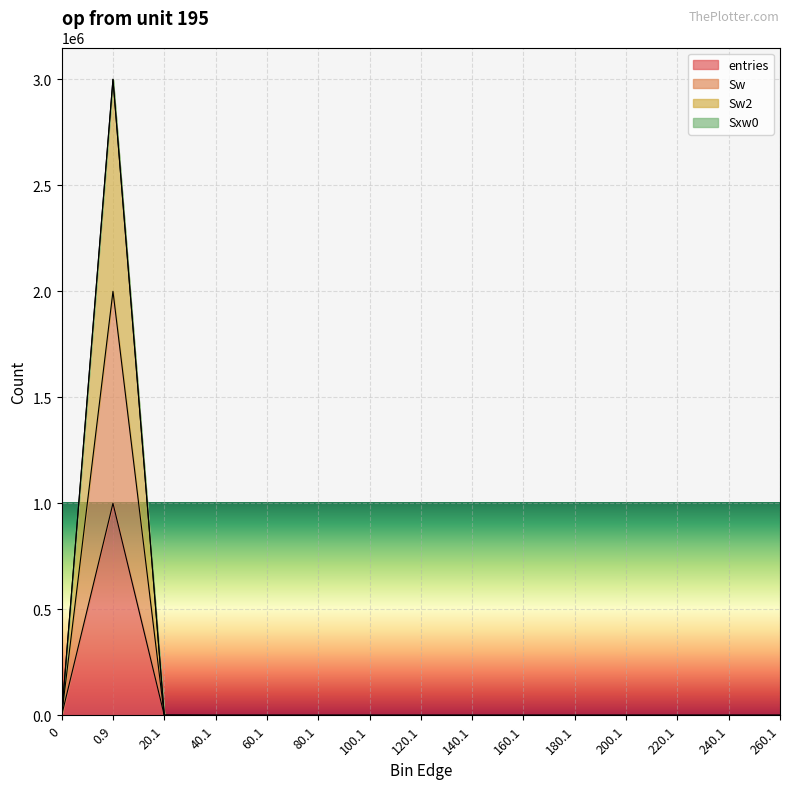

What is the sum of all Sw values?

2000000